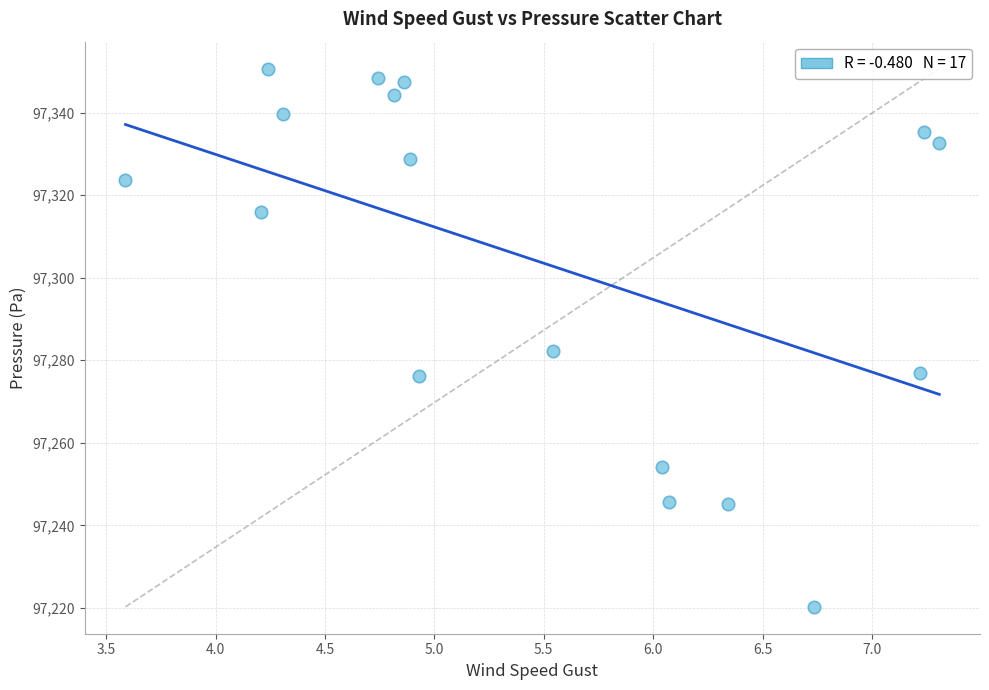

What is the range of X values (max minus min)?

3.7